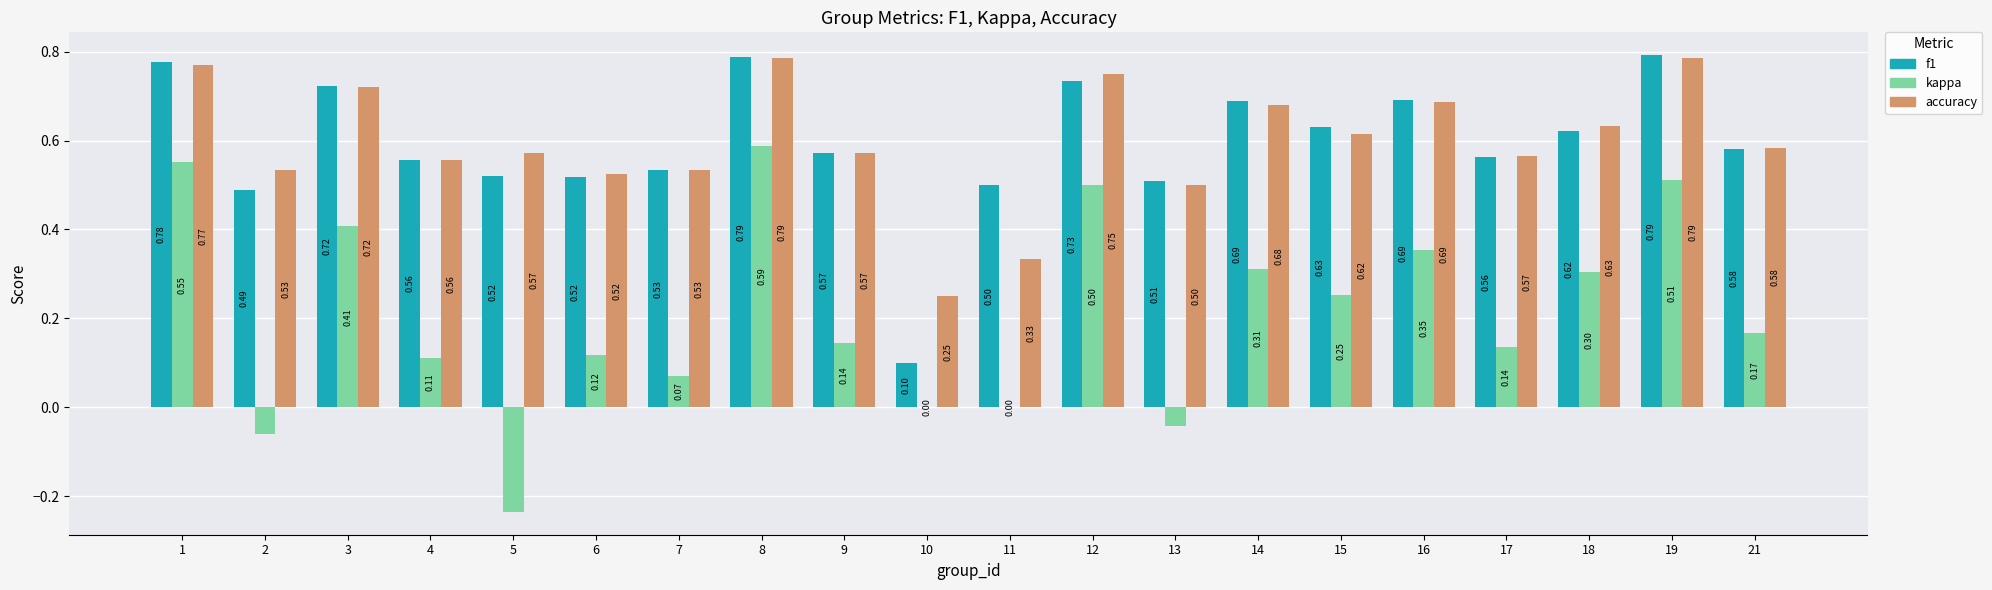

How many series are shown in this chart?

3